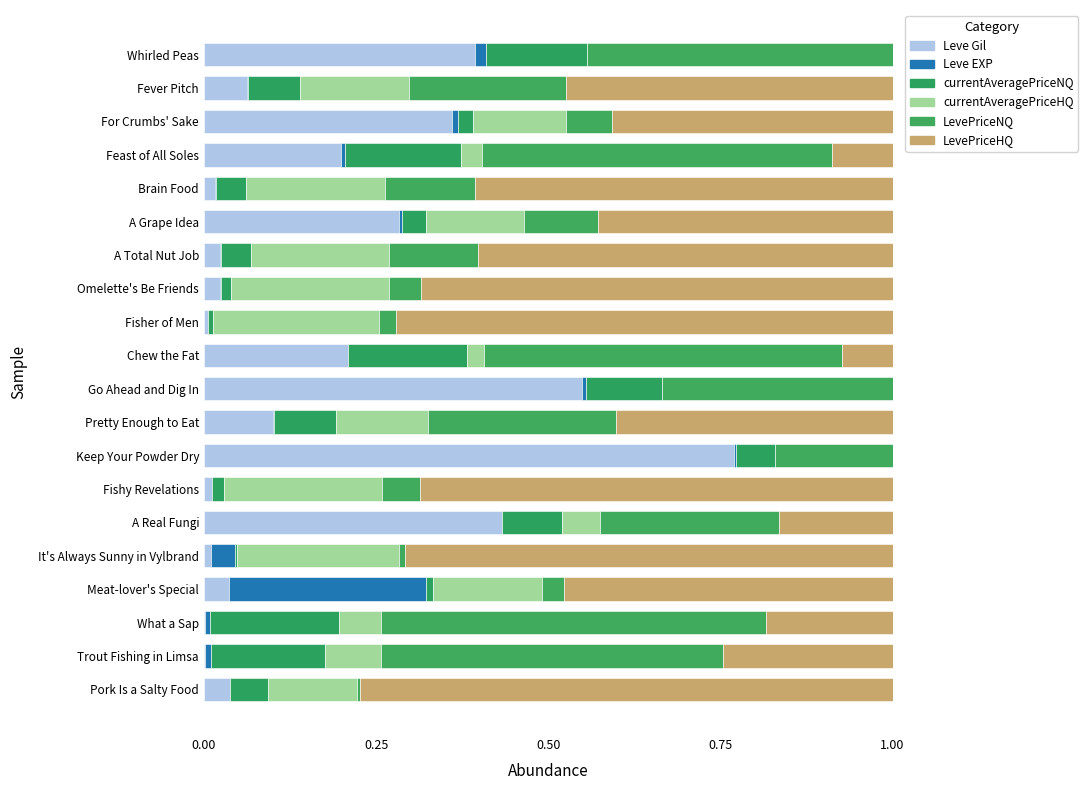

Count the number of data series in this chart.

6